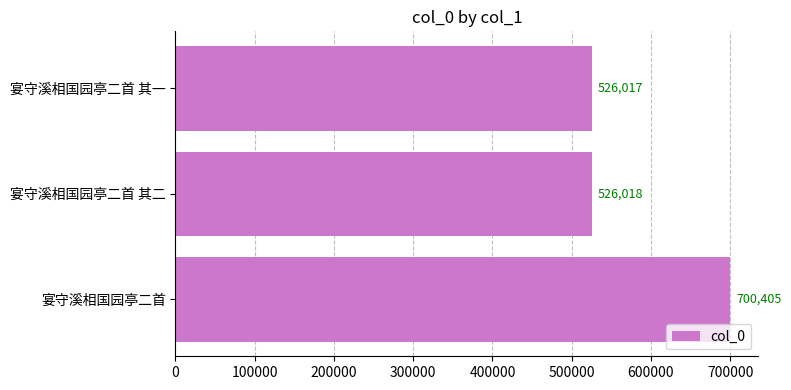

What value does the data have at 宴守溪相国园亭二首 其二?

526018